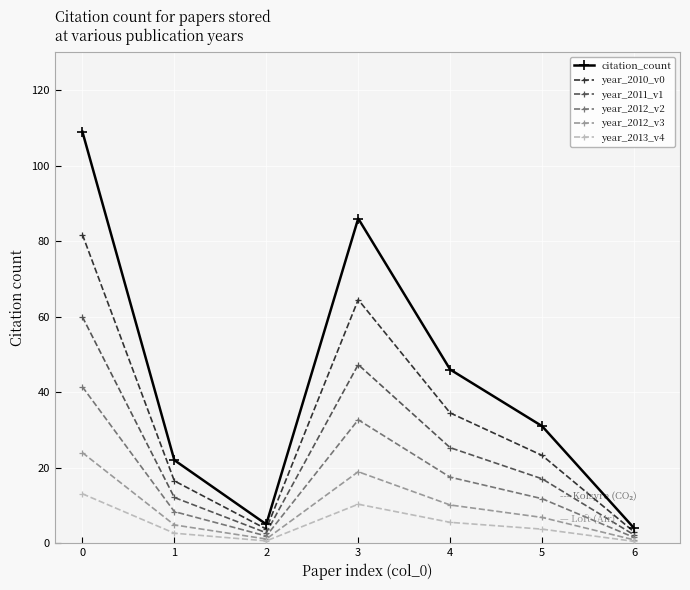

At which label is year_2012_v3 closest to 12?

4